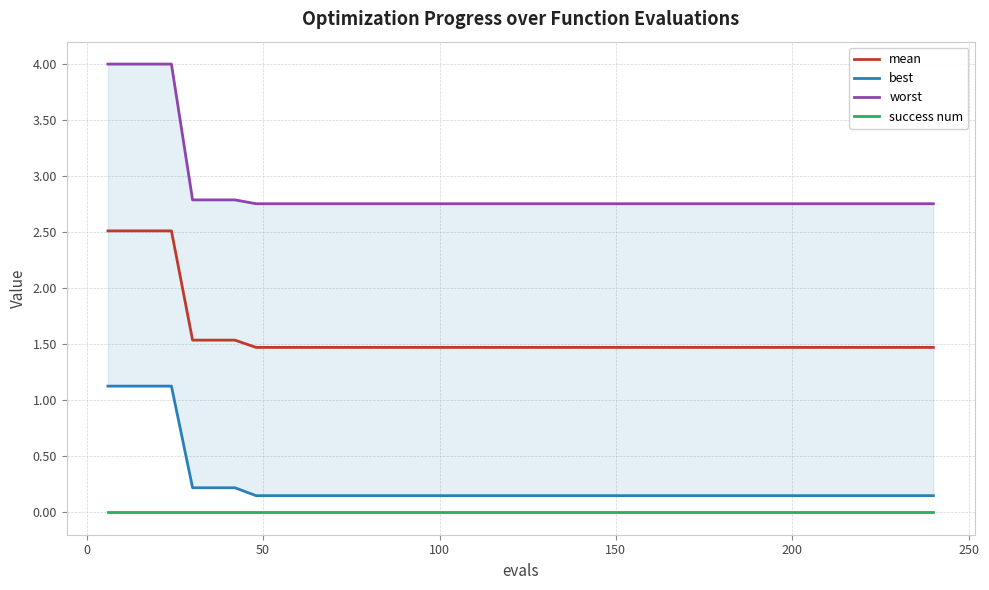

True or false: success num and mean intersect in this chart.

False